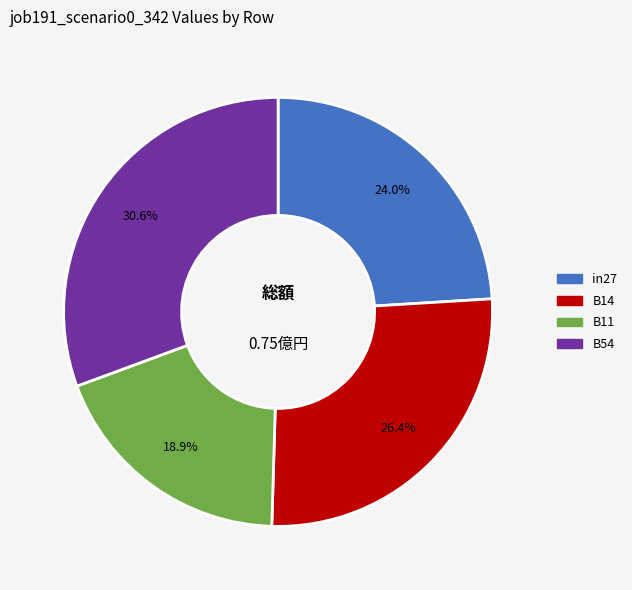

Does any single category account for the majority?

No